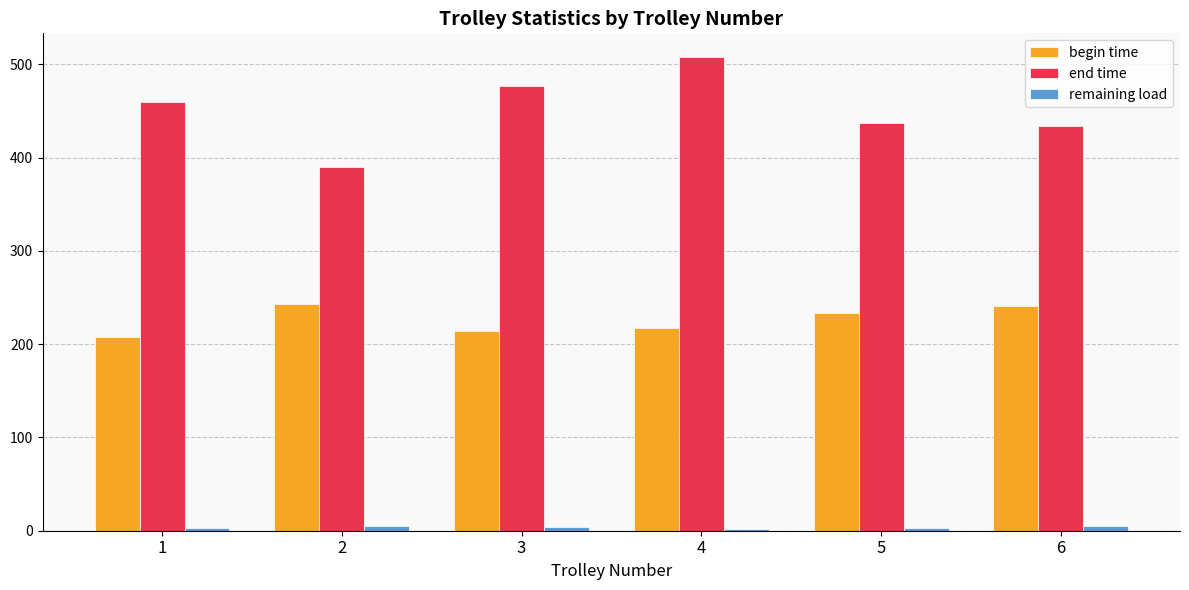

At which category does the chart reach its peak across all series?

4